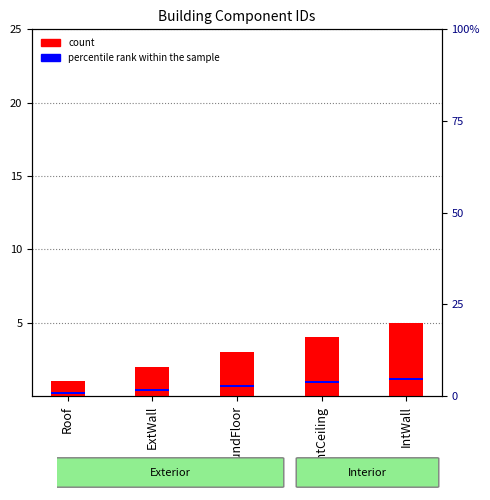

What position from the left is Roof?

1